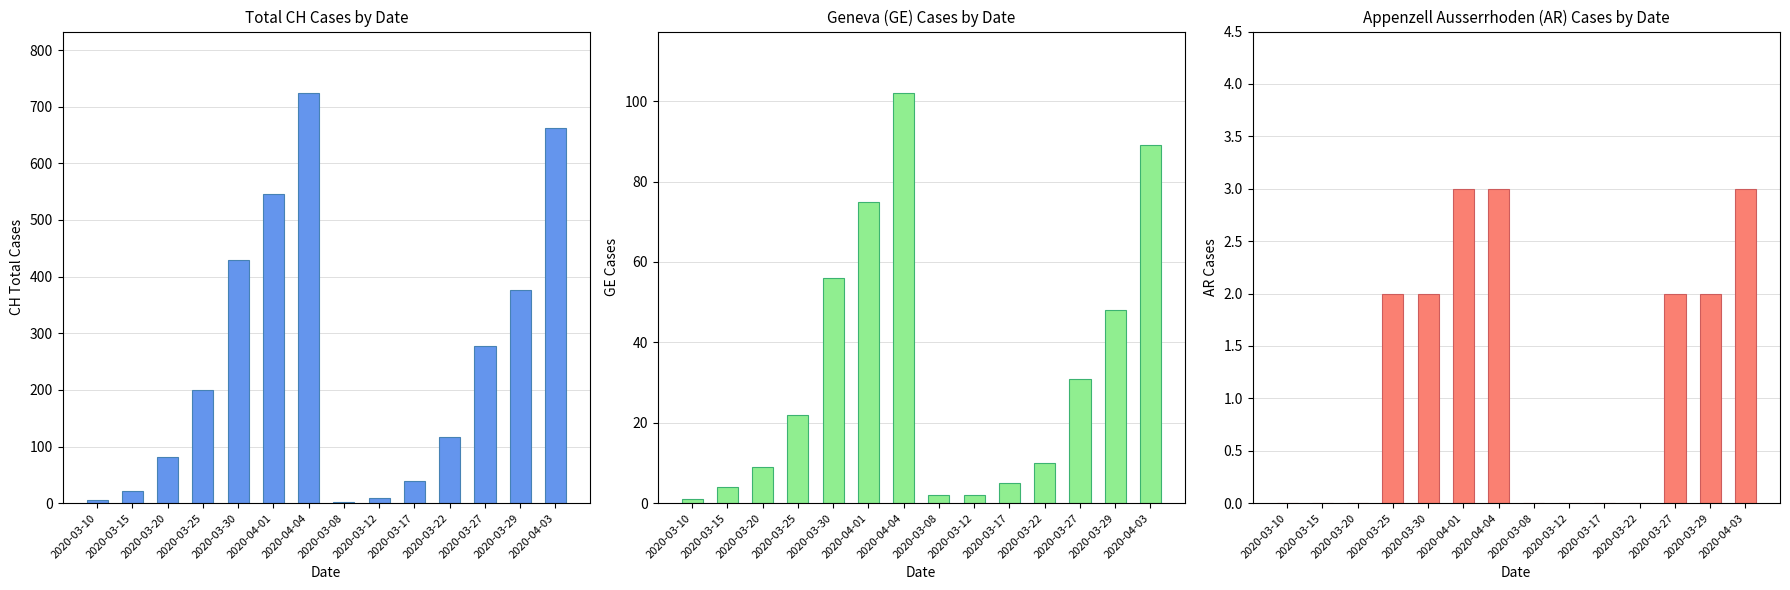

What is the sum of all AR values?

17